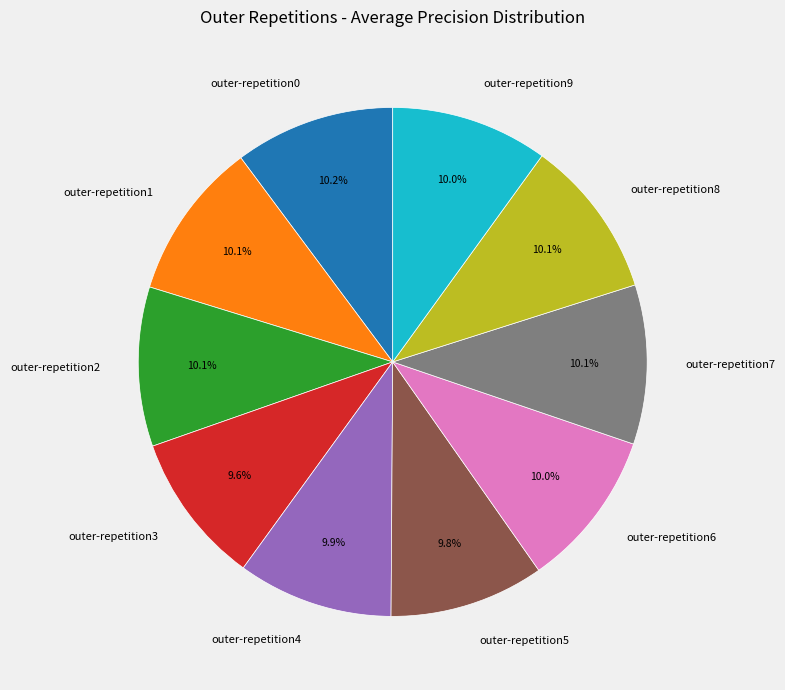

To the nearest percent, what is the difference between the largest and smallest slice percentages?

1%